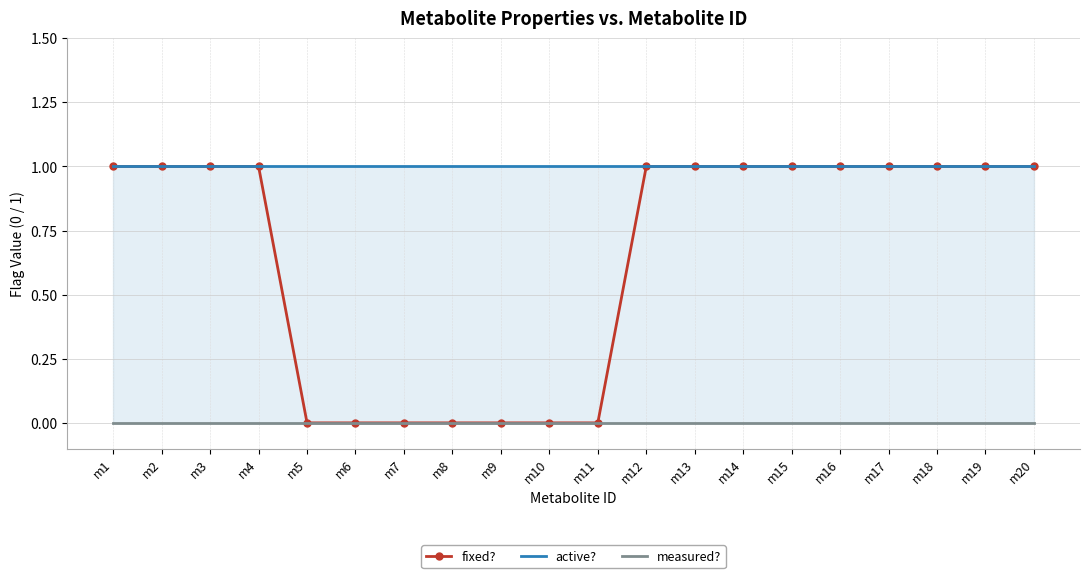

What are all the series names shown in the legend?

fixed?, active?, measured?